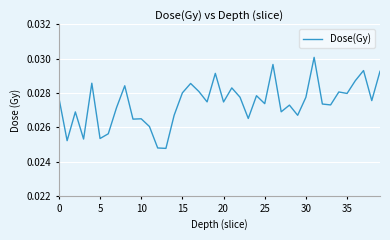

Is this an area chart (filled region under the line)?

No